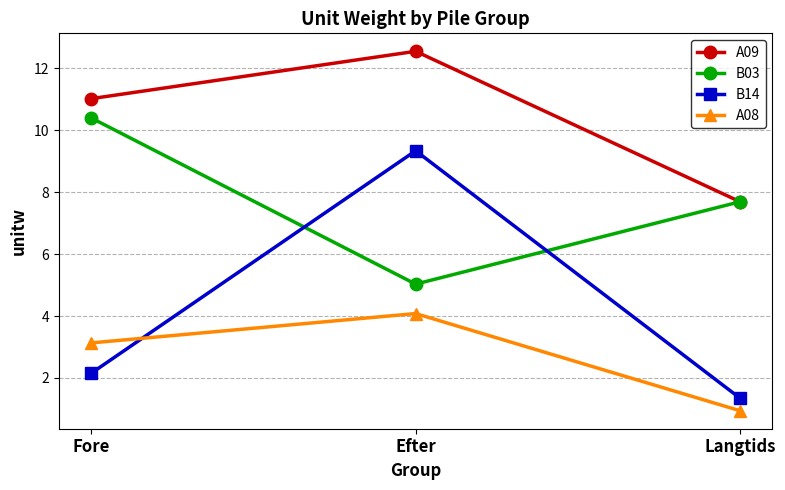

What is the sum of all A08 values?

8.2